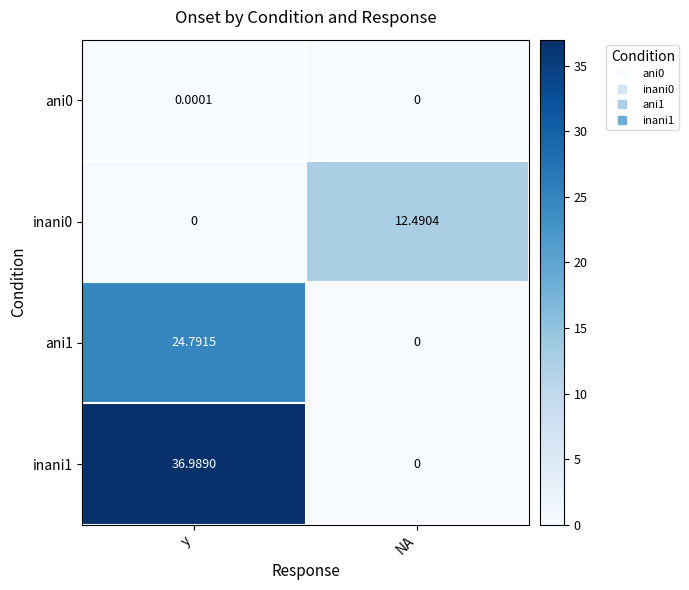

How many series are shown in this chart?

4